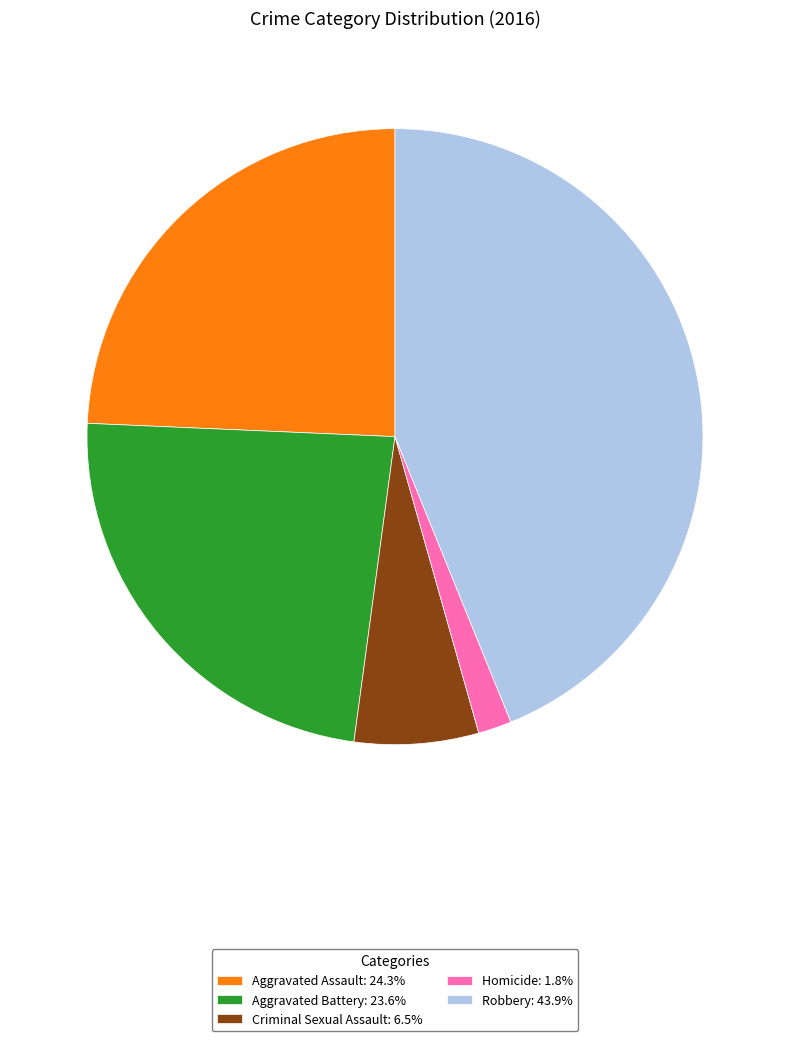

Does any single category account for the majority?

No